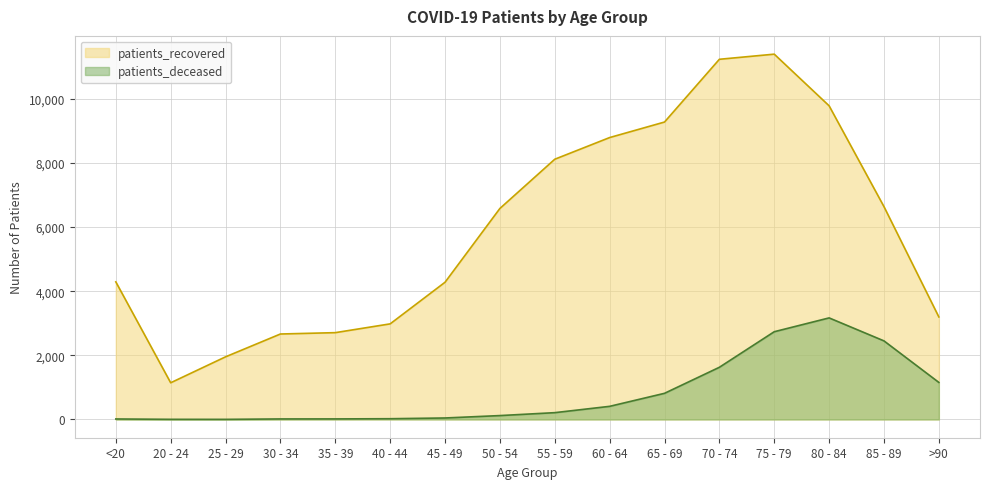

True or false: patients_recovered and patients_deceased intersect in this chart.

False